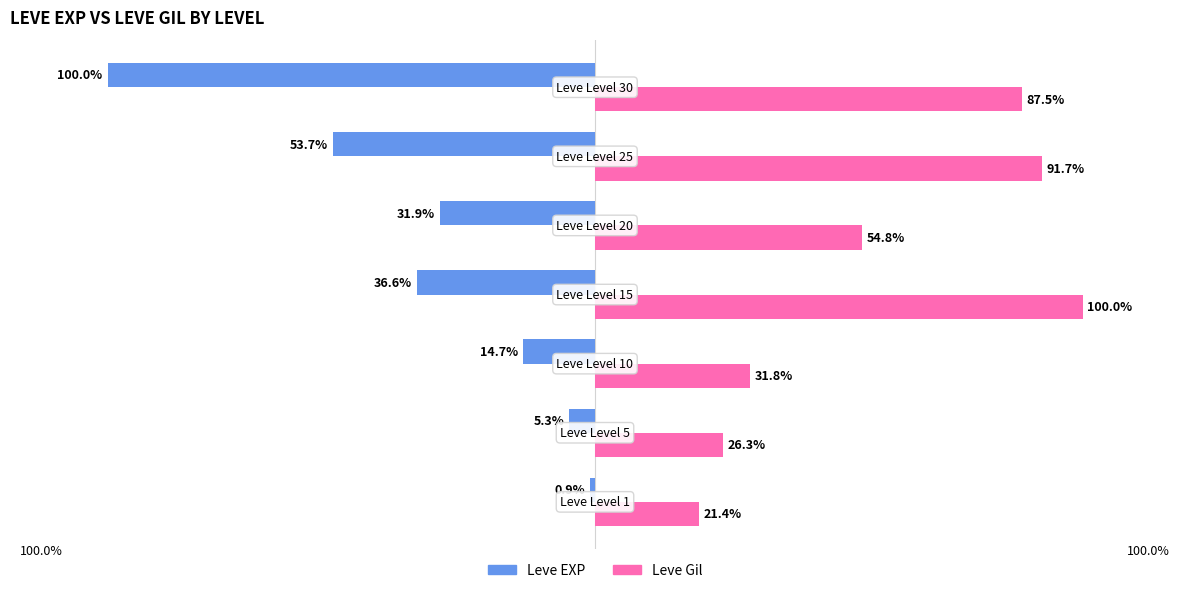

Rank the series by their maximum value, from lowest to highest.

Leve EXP, Leve Gil